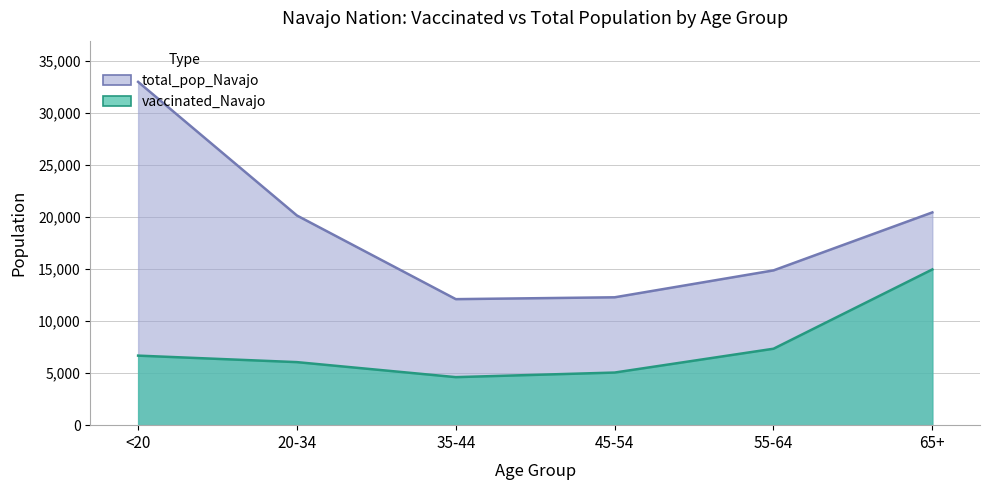

At how many categories does at least one series exceed 32813?

1